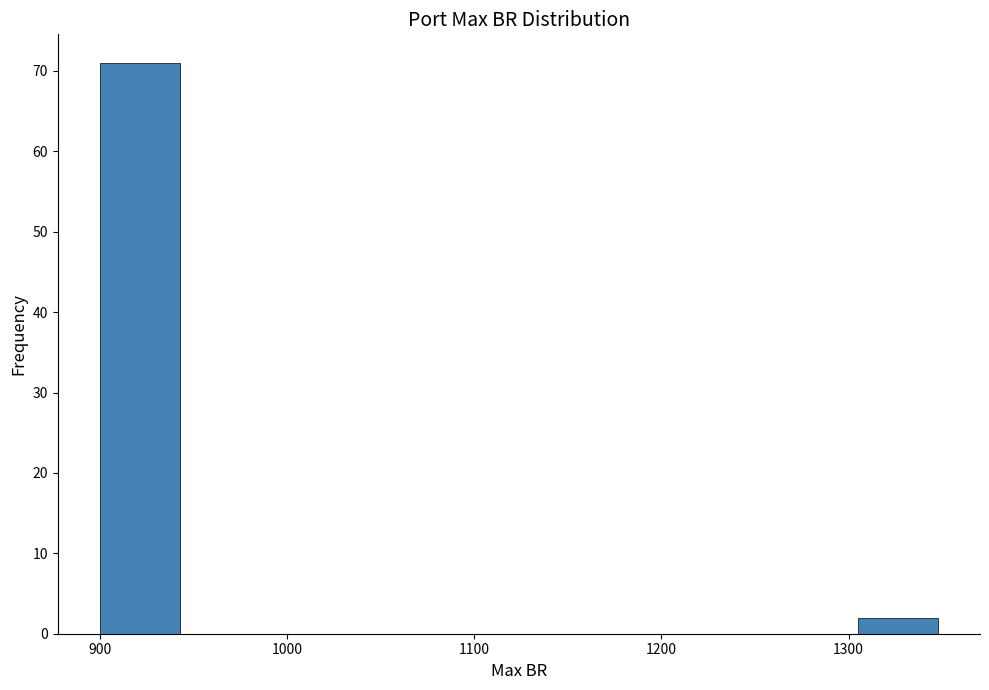

Reading left to right, transcribe this chart: for each bar, give the range it covers on the x-axis and its height. Neither the bar edges nor the heights are printed on the chart, so give them approximately, as read against the axes.

900 to 945: 71
945 to 990: 0
990 to 1035: 0
1035 to 1080: 0
1080 to 1125: 0
1125 to 1170: 0
1170 to 1215: 0
1215 to 1260: 0
1260 to 1305: 0
1305 to 1350: 2